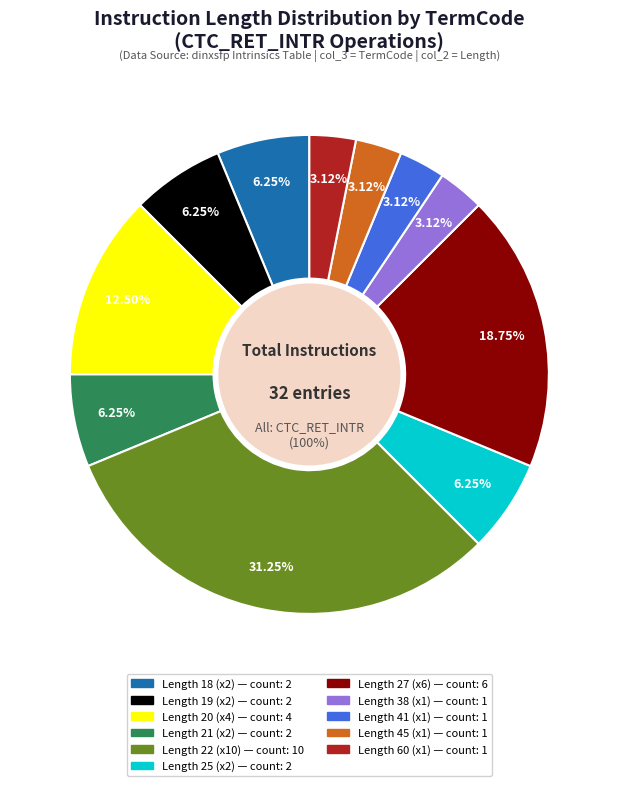

Do CTC_RET_INTR (length 38) and CTC_RET_INTR (length 41) together represent more than half of the pie?

No